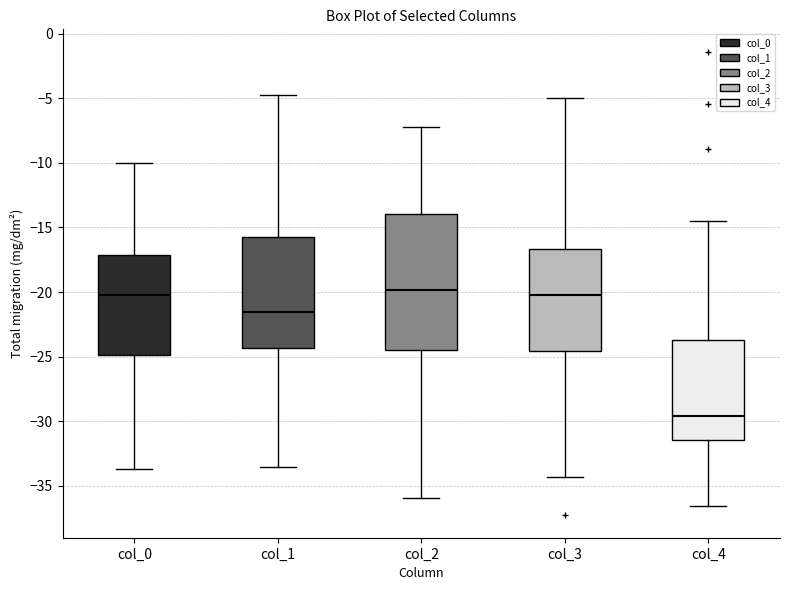

Reading left to right, transcribe this box plot: for each box, give where its median line is, the range the box spans, and where its two whiskers end, as read against the y-axis. The values are not printed on the chart, so give them approximately, as read against the axis.

col_0: median -20.5, box -25.0 to -17.0, whiskers -33.5 to -10.0
col_1: median -21.5, box -24.5 to -16.0, whiskers -33.5 to -4.5
col_2: median -20.0, box -24.5 to -14.0, whiskers -36.0 to -7.5
col_3: median -20.0, box -24.5 to -16.5, whiskers -34.5 to -5.0
col_4: median -29.5, box -31.5 to -23.5, whiskers -36.5 to -14.5